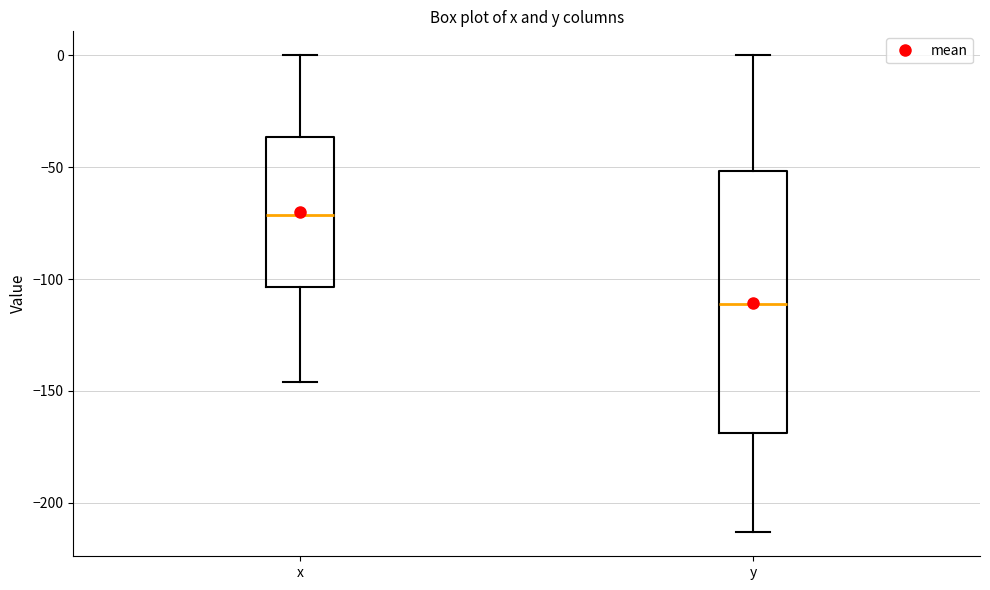

Reading left to right, transcribe this box plot: for each box, give where its median line is, the range the box spans, and where its two whiskers end, as read against the y-axis. The values are not printed on the chart, so give them approximately, as read against the axis.

x: median -70, box -105 to -35, whiskers -145 to 0
y: median -110, box -170 to -50, whiskers -215 to 0